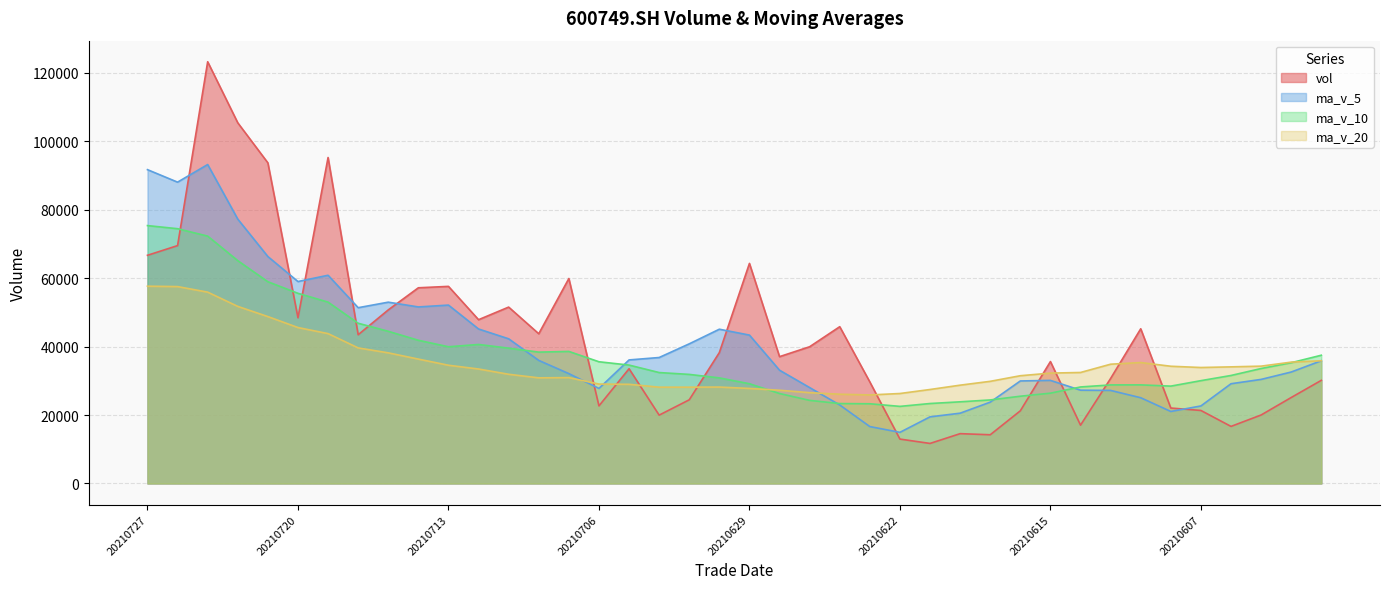

Between which two adjacent categories do ma_v_10 and ma_v_20 first intersect?

20210629 and 20210628